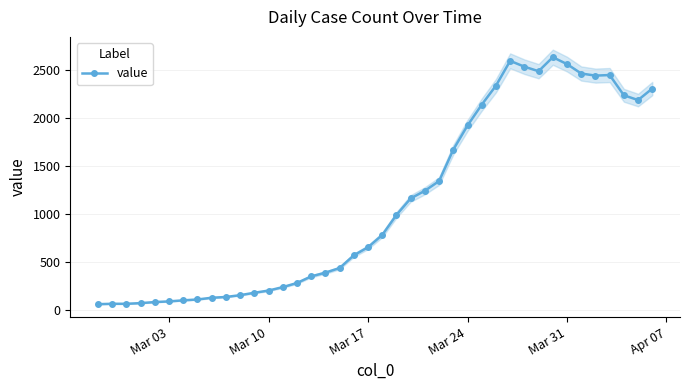

True or false: value has more than 2 interior local peaks.

True